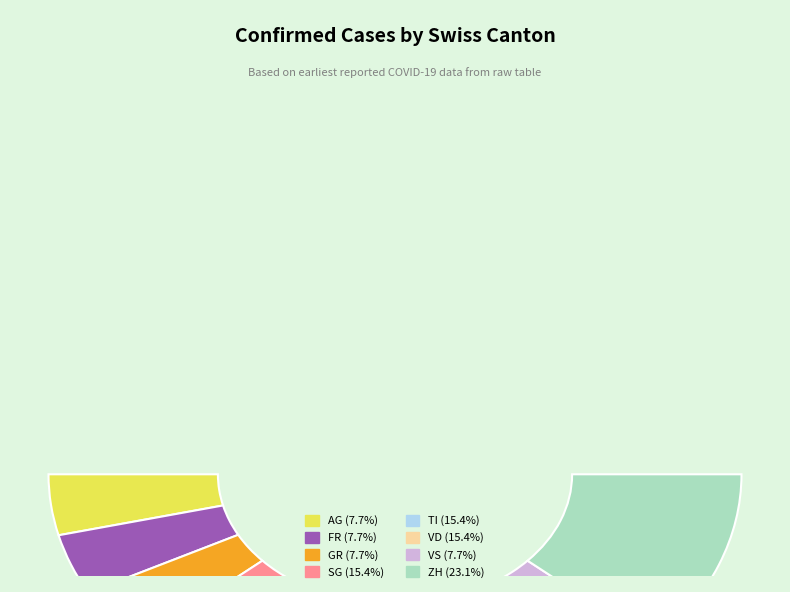

To the nearest percent, what is the difference between the GR and TI slice percentages?

8%